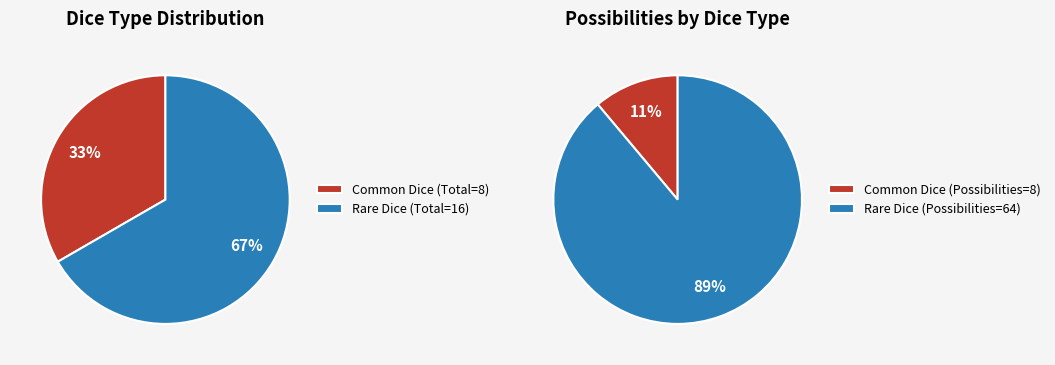

Which category accounts for the majority?

Rare Dice